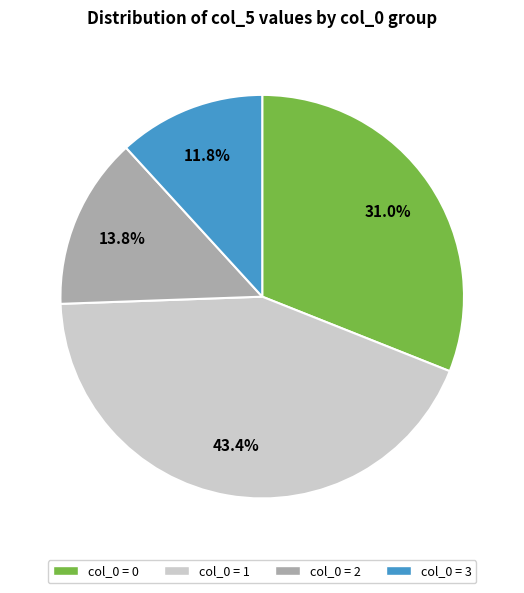

Does any single category account for the majority?

No